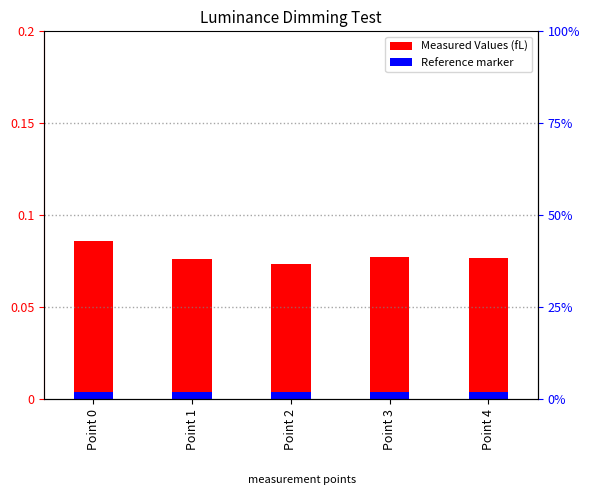

Rank the categories by Reference marker value from highest to lowest.

Point 0, Point 1, Point 2, Point 3, Point 4